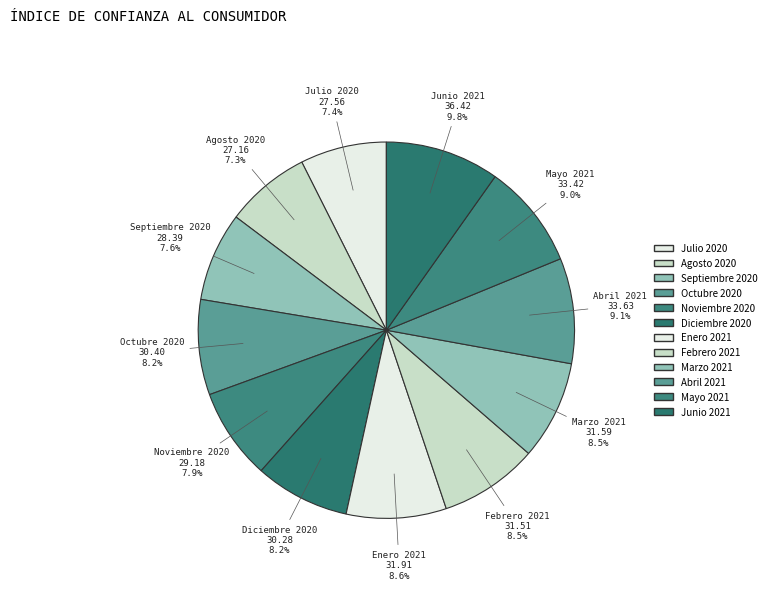

Count the number of slices in the pie.

12